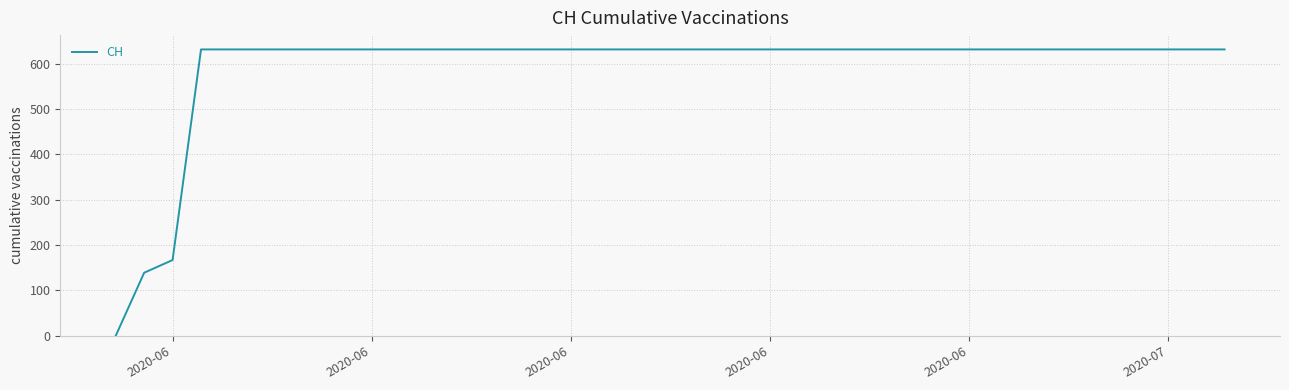

How many series are shown in this chart?

1